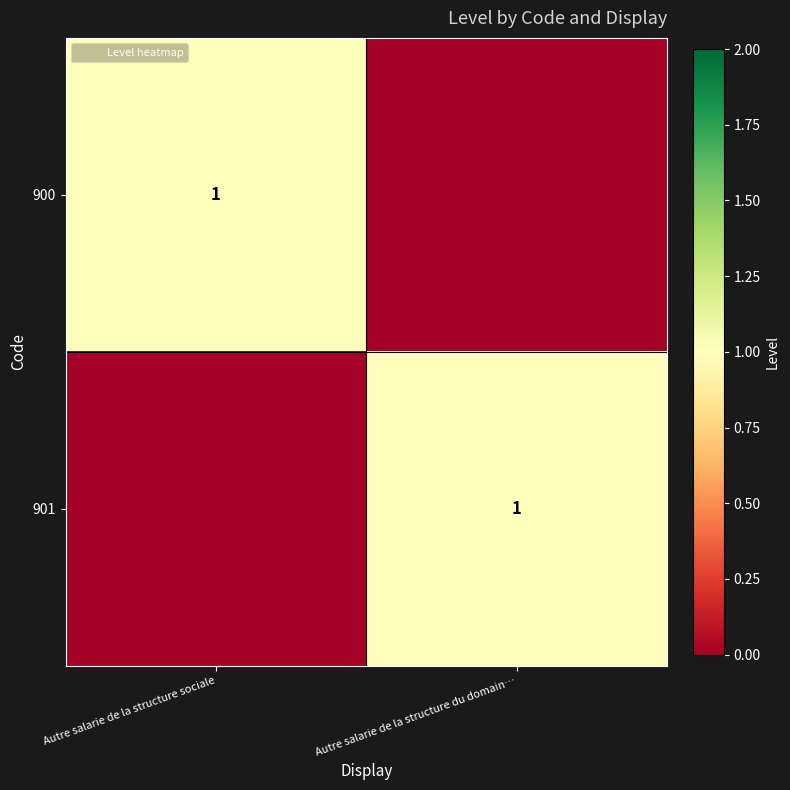

How many 900 values are between 0 and 1?

2